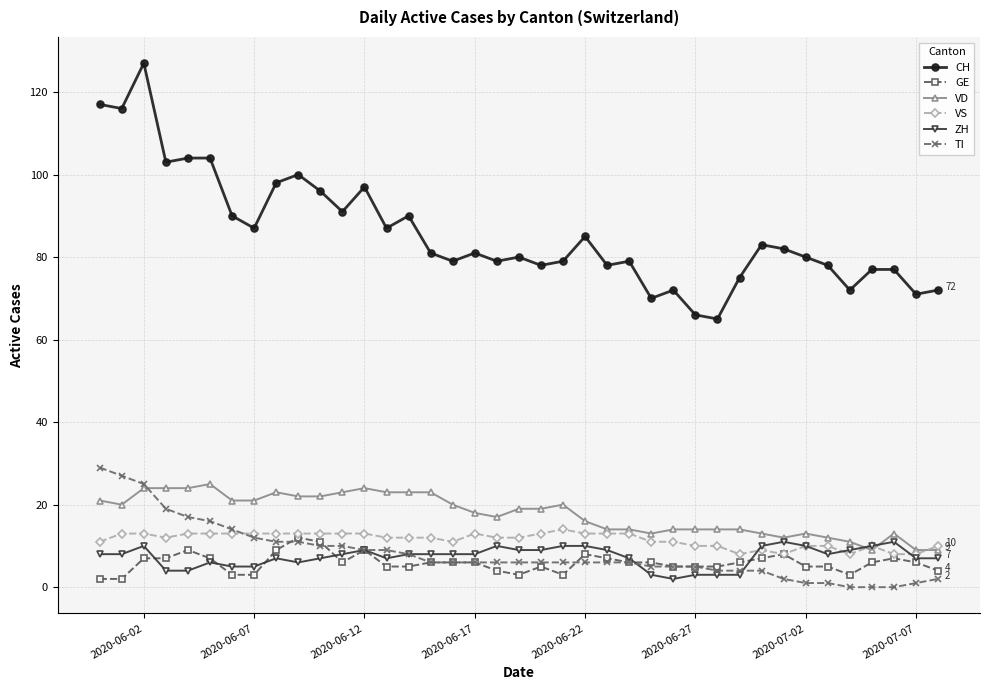

How many lines are shown in the chart?

6